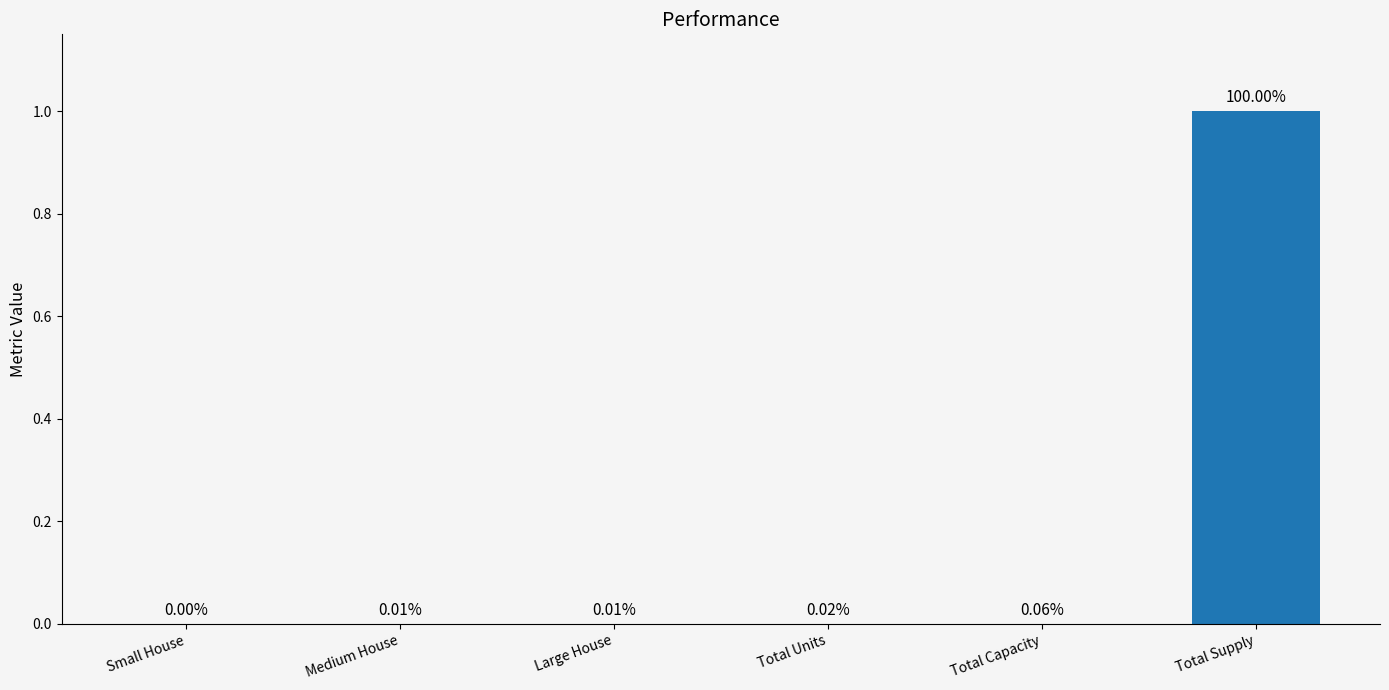

Is it true that the value at Total Supply is 1.0?

True